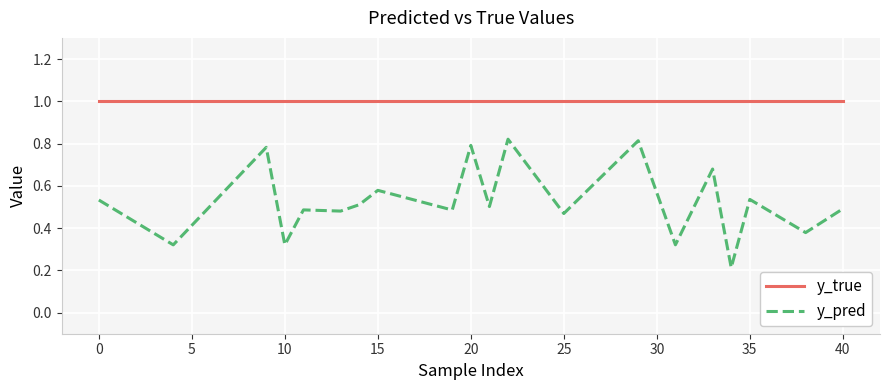

What is the minimum value for y_pred?

0.2